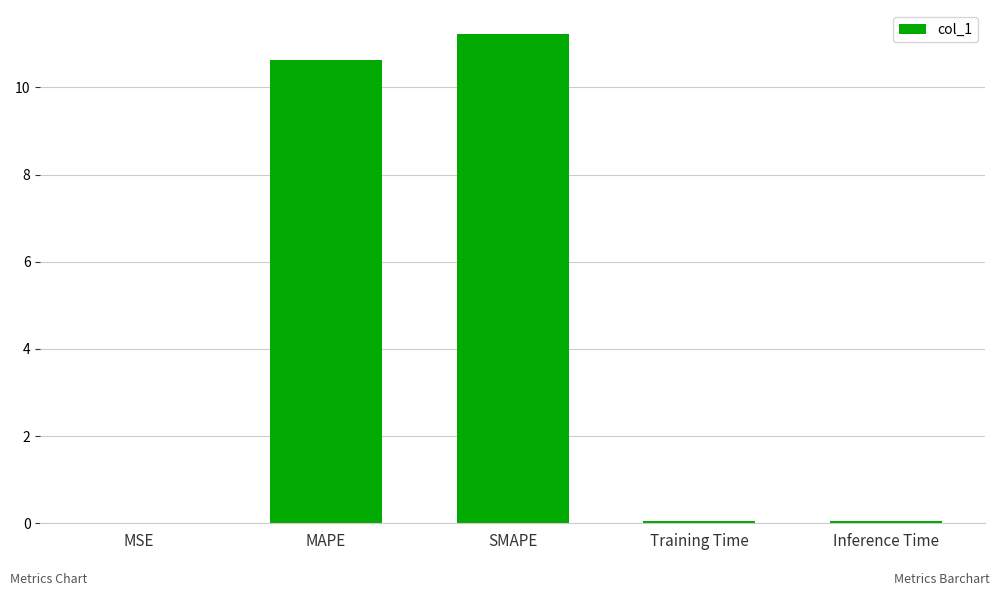

What is the maximum value shown in the chart?

11.2